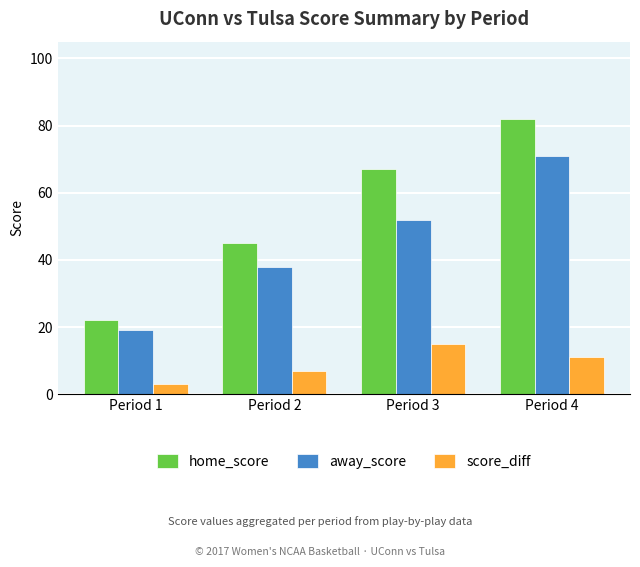

What is the difference between the score_diff values at Period 4 and Period 1?

8